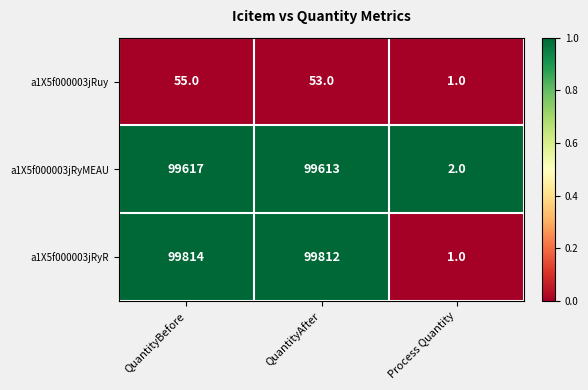

Which series has the largest total across all categories?

a1X5f000003jRyR